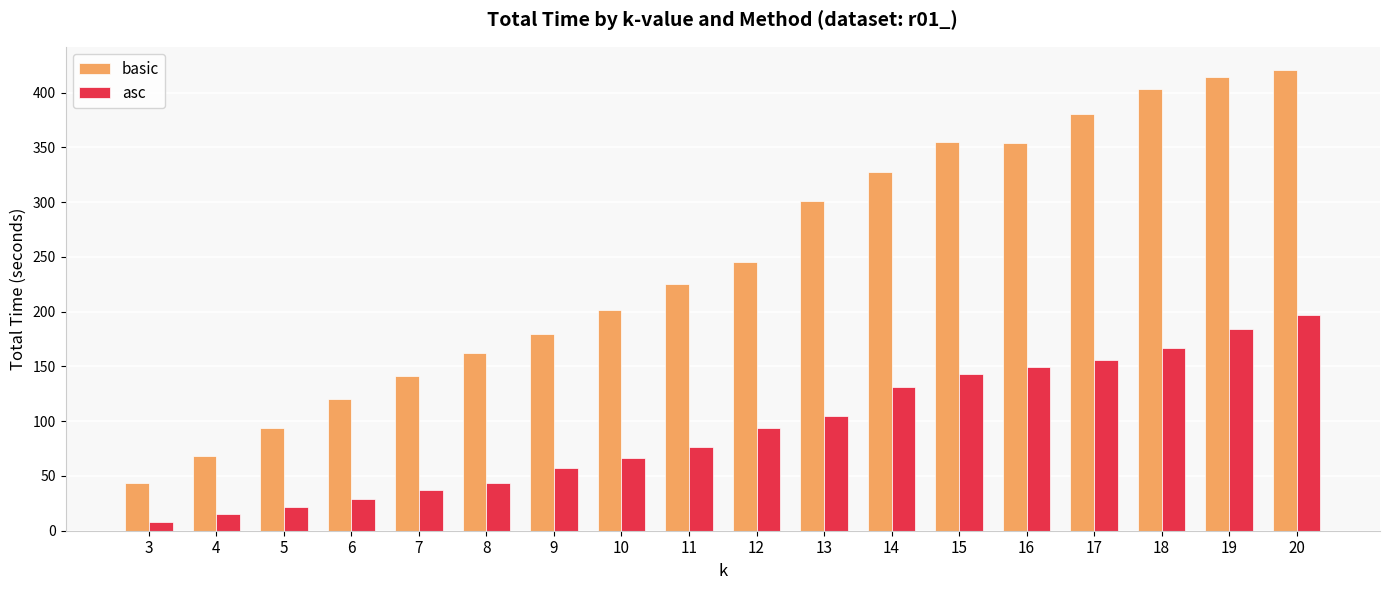

At how many categories does at least one series exceed 216?

10